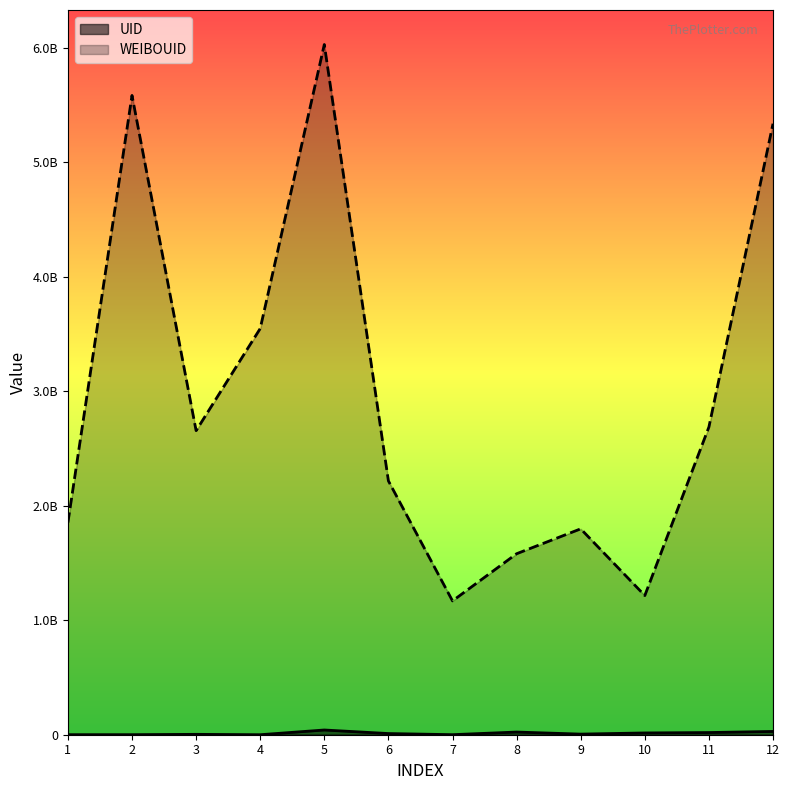

Which series changed the most between 10 and 12?

WEIBOUID